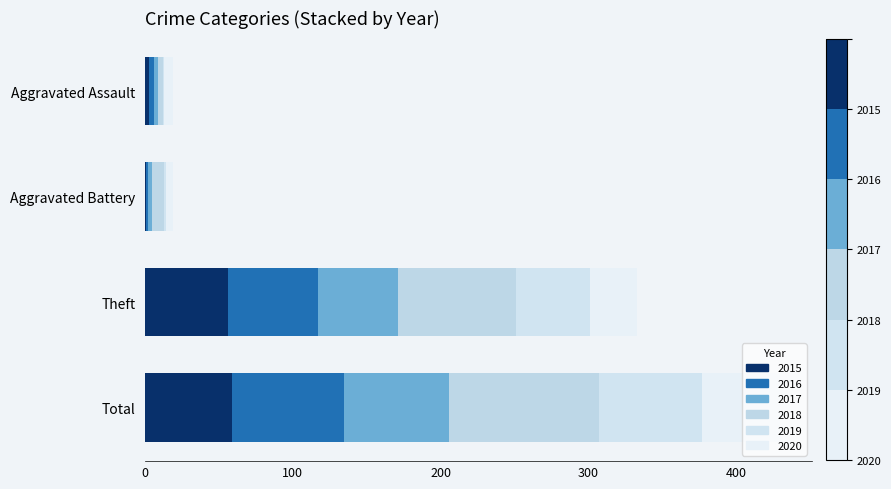

Reading left to right, list all the values displayed in this chart.

2015: Aggravated Assault=3	Aggravated Battery=1	Theft=56	Total=59
2016: Aggravated Assault=3	Aggravated Battery=1	Theft=61	Total=76
2017: Aggravated Assault=3	Aggravated Battery=3	Theft=54	Total=71
2018: Aggravated Assault=3	Aggravated Battery=8	Theft=80	Total=101
2019: Aggravated Assault=1	Aggravated Battery=1	Theft=50	Total=70
2020: Aggravated Assault=6	Aggravated Battery=5	Theft=32	Total=53